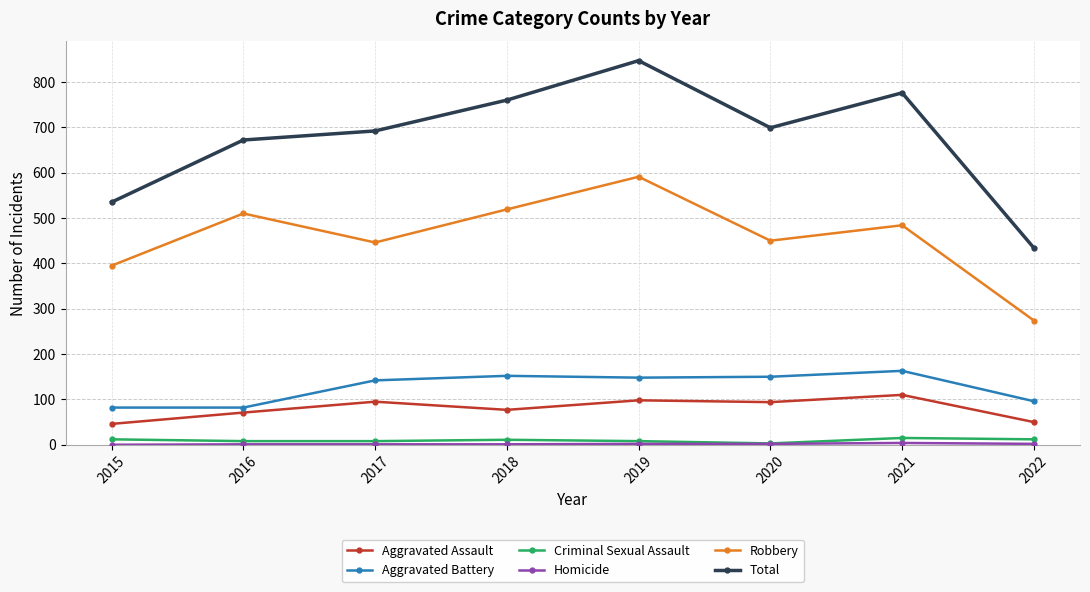

Where is the first local minimum for Robbery?

2017